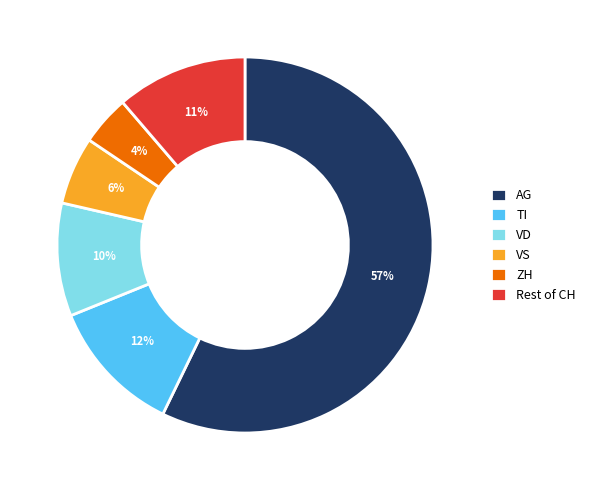

How many segments does this pie chart have?

6